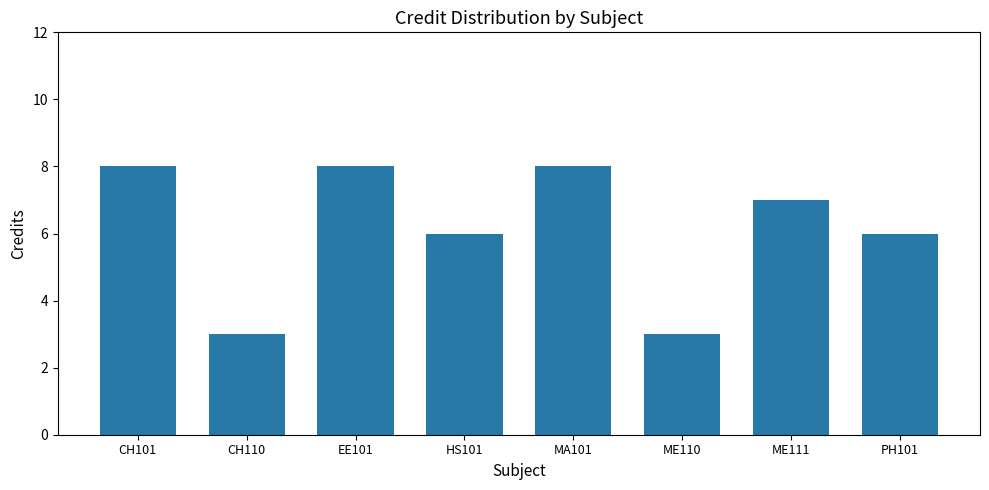

What is the label of the 4th bar from the right?

MA101